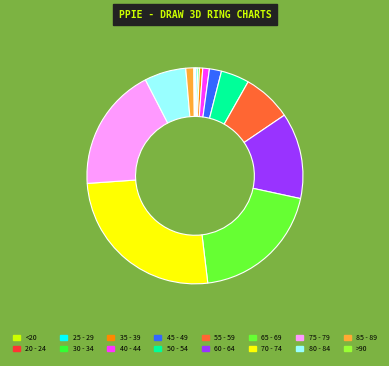

Is 65 - 69 the majority of the pie?

No